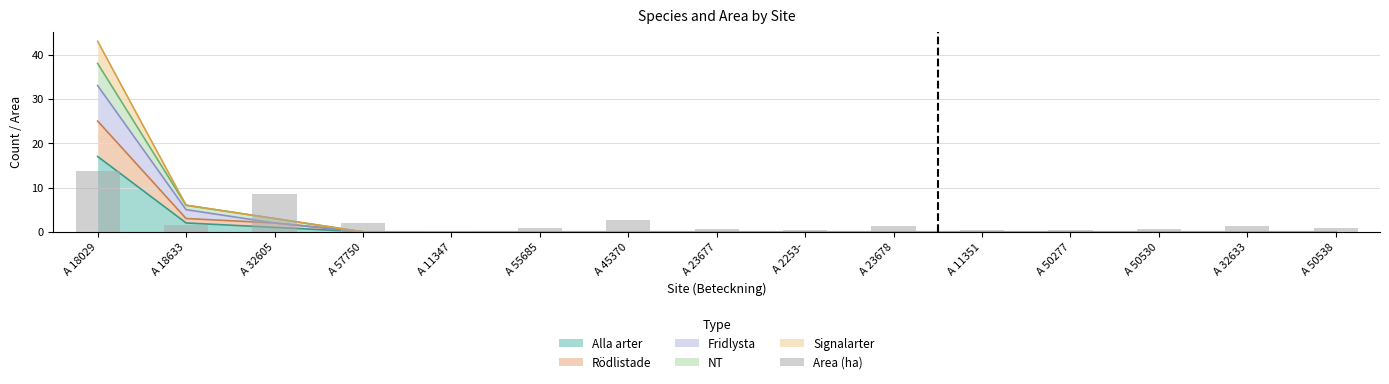

Reading left to right, what are all the values shown in this chart?

A 18029=13.8	A 18633=1.6	A 32605=8.6	A 57750=2.0	A 11347=0.2	A 55685=0.9	A 45370=2.7	A 23677=0.6	A 2253-=0.3	A 23678=1.4	A 11351=0.5	A 50277=0.5	A 50530=0.7	A 32633=1.3	A 50538=0.8